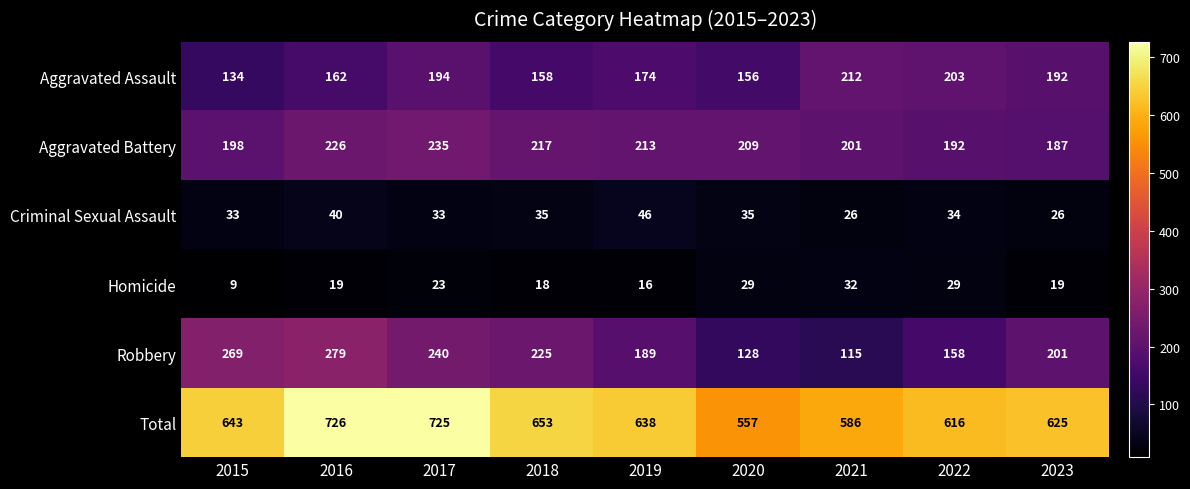

The value of Criminal Sexual Assault at 2016 is 40. True or false?

True